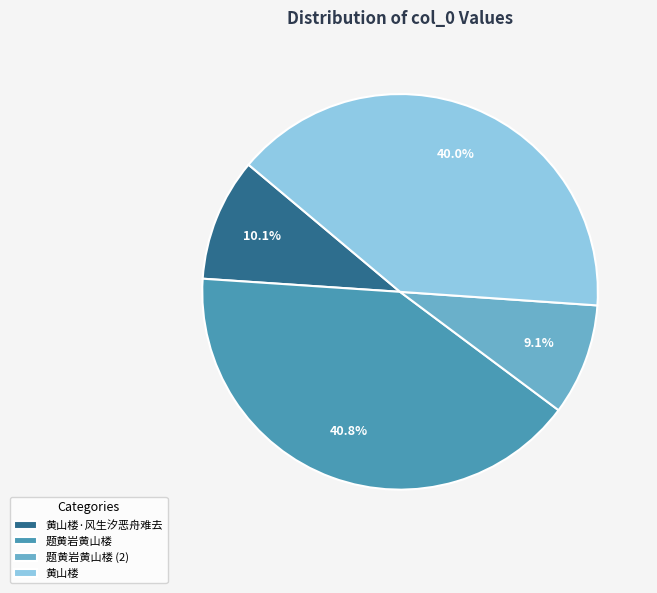

To the nearest percent, what portion does 题黄岩黄山楼 represent?

41%